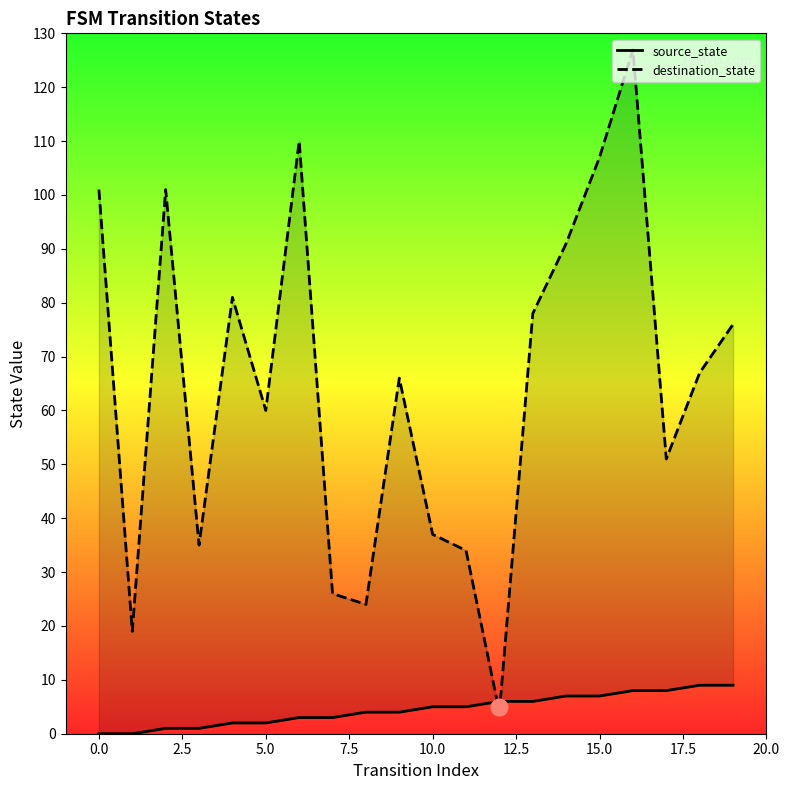

Which category has the highest value across all series?

16